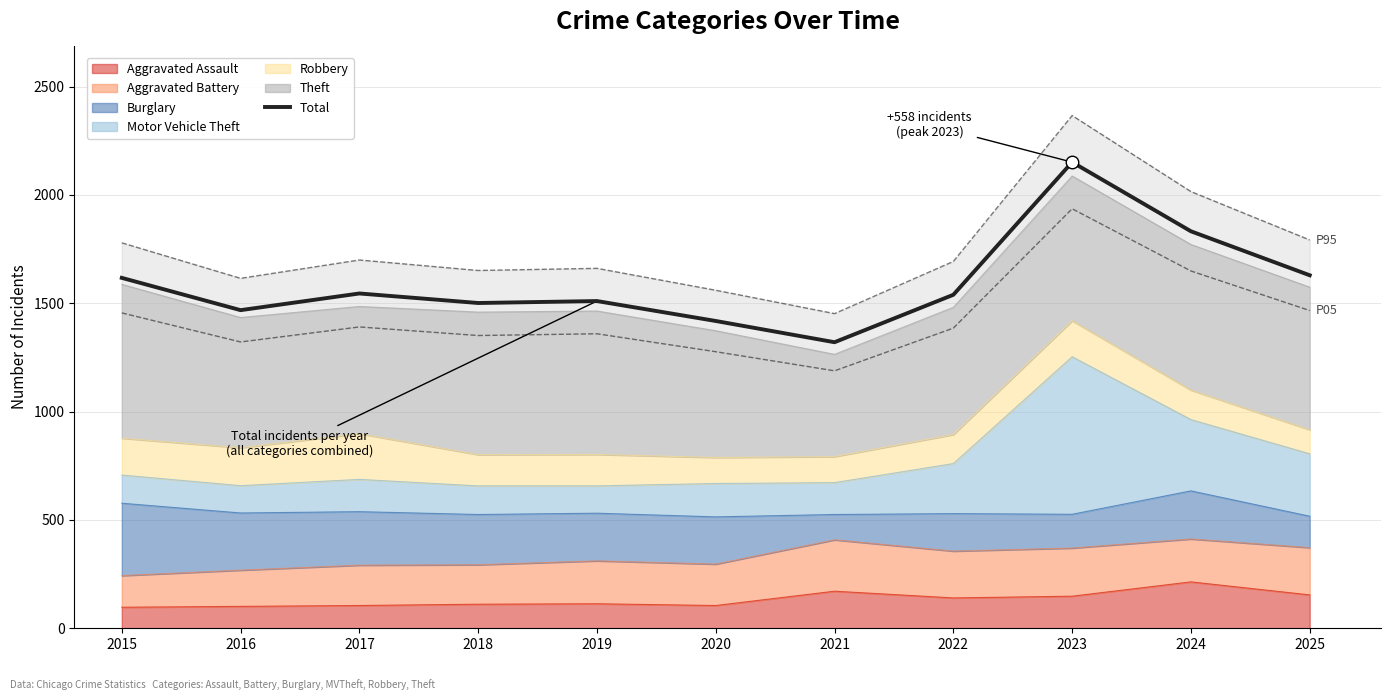

What is the sum of all values?

17530